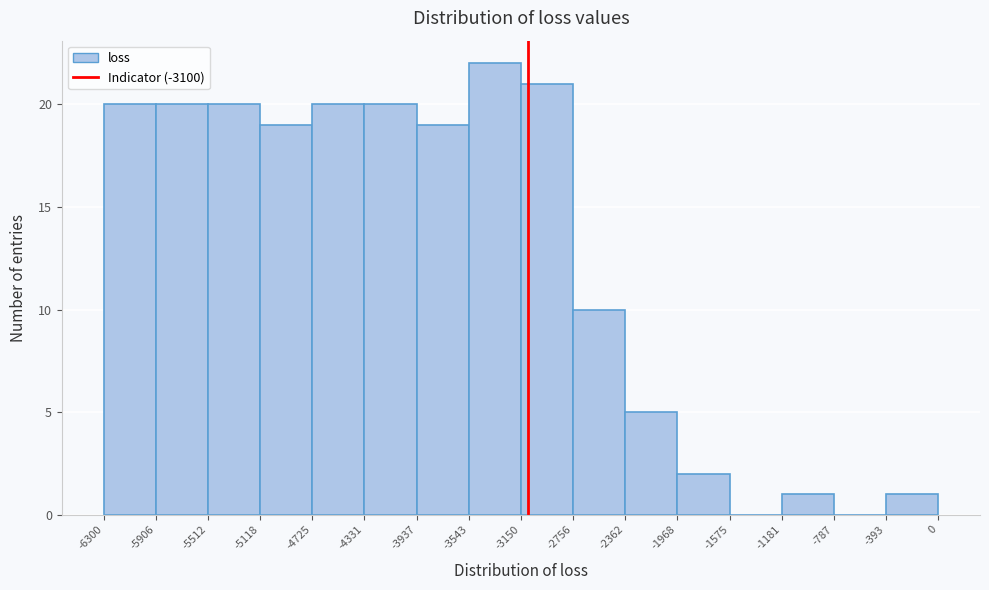

Which range on the x-axis has the tallest bar?

-3543 to -3150